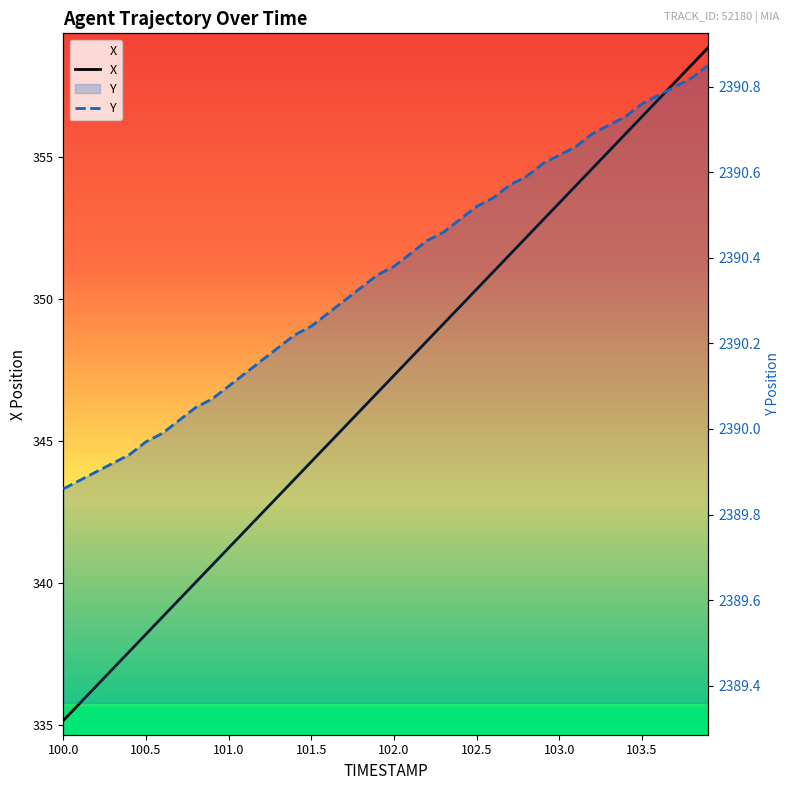

True or false: X has more than 2 interior local peaks.

False